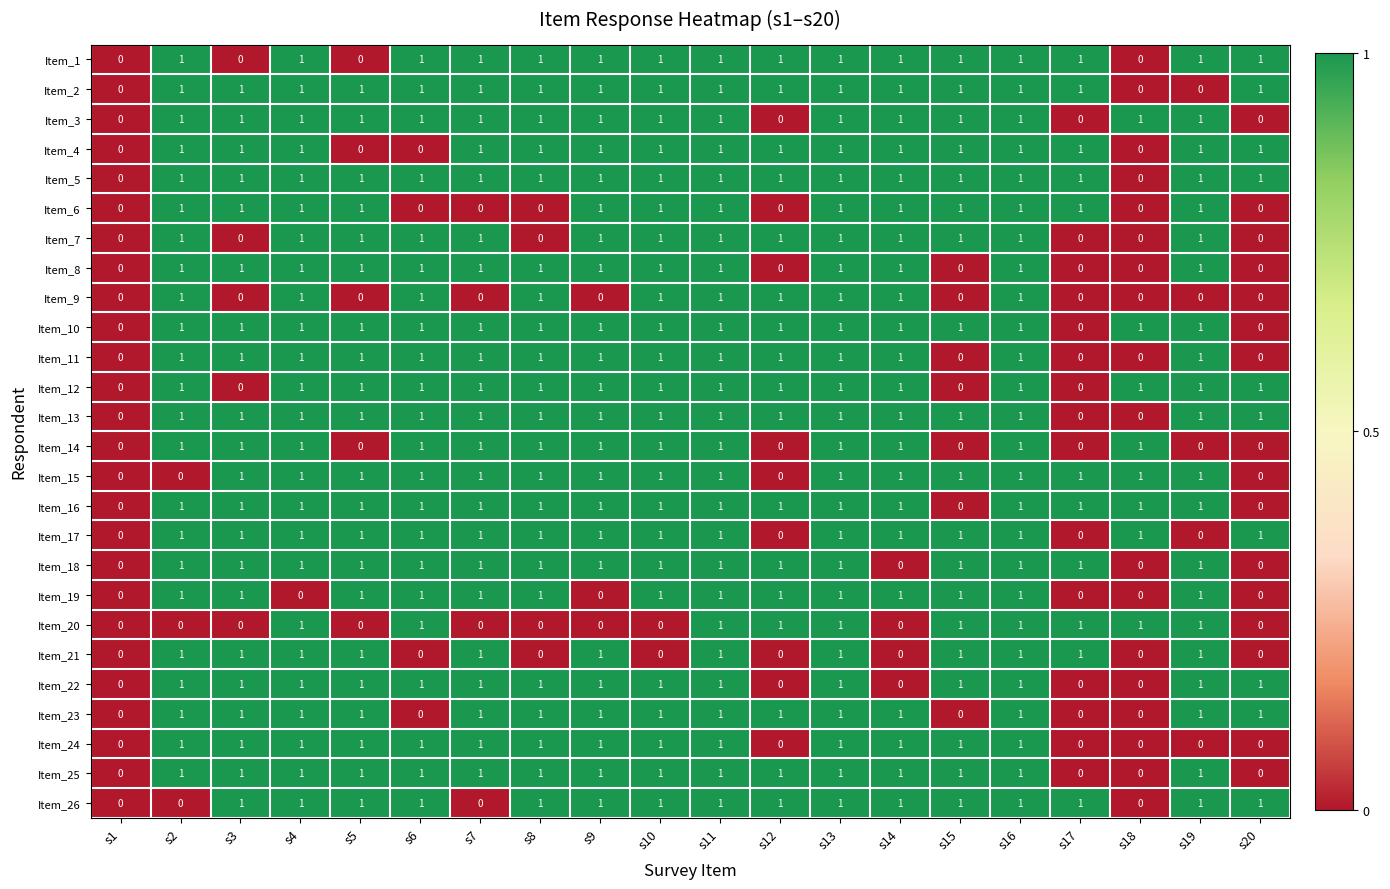

What is the total value across all series at s14?

22